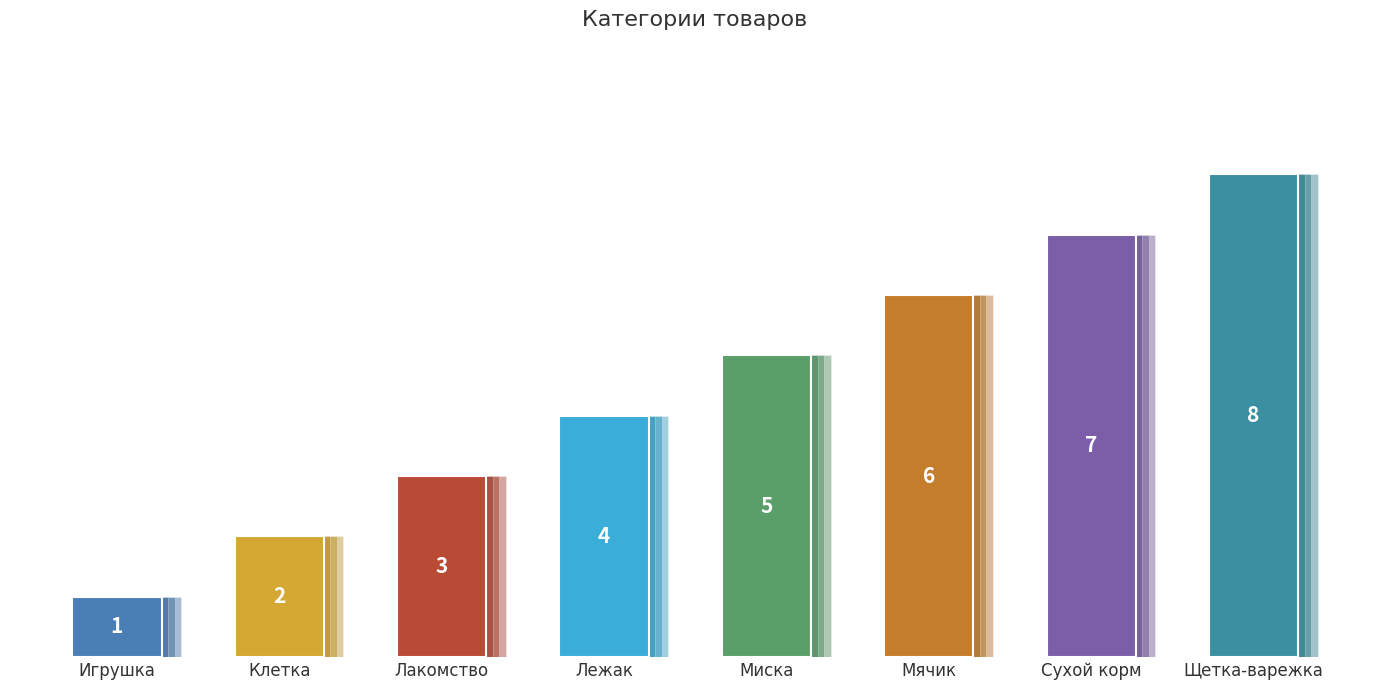

Reading left to right, list all the values displayed in this chart.

1	2	3	4	5	6	7	8